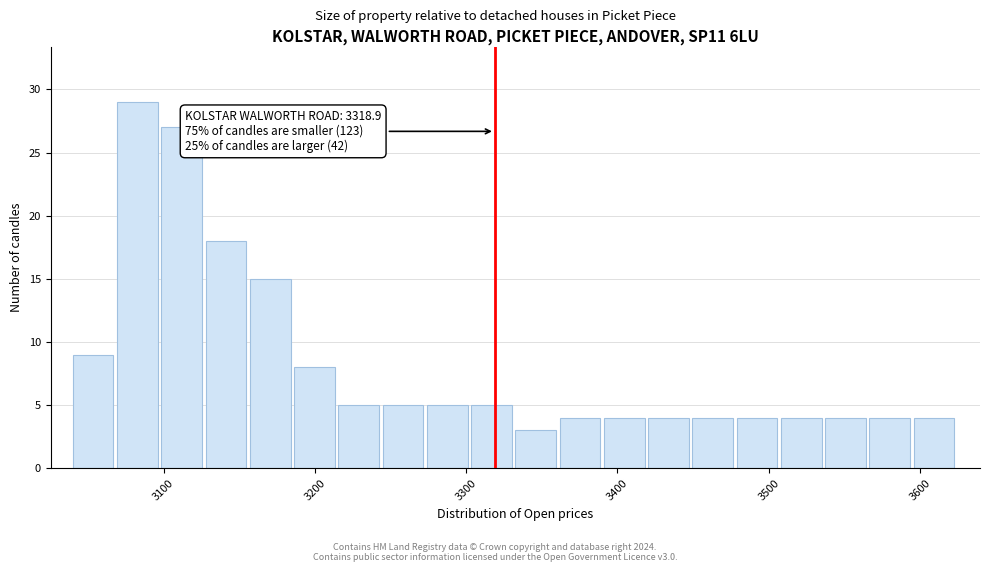

Read against the x-axis, roughly where is the centre of the tallest bar?

3080